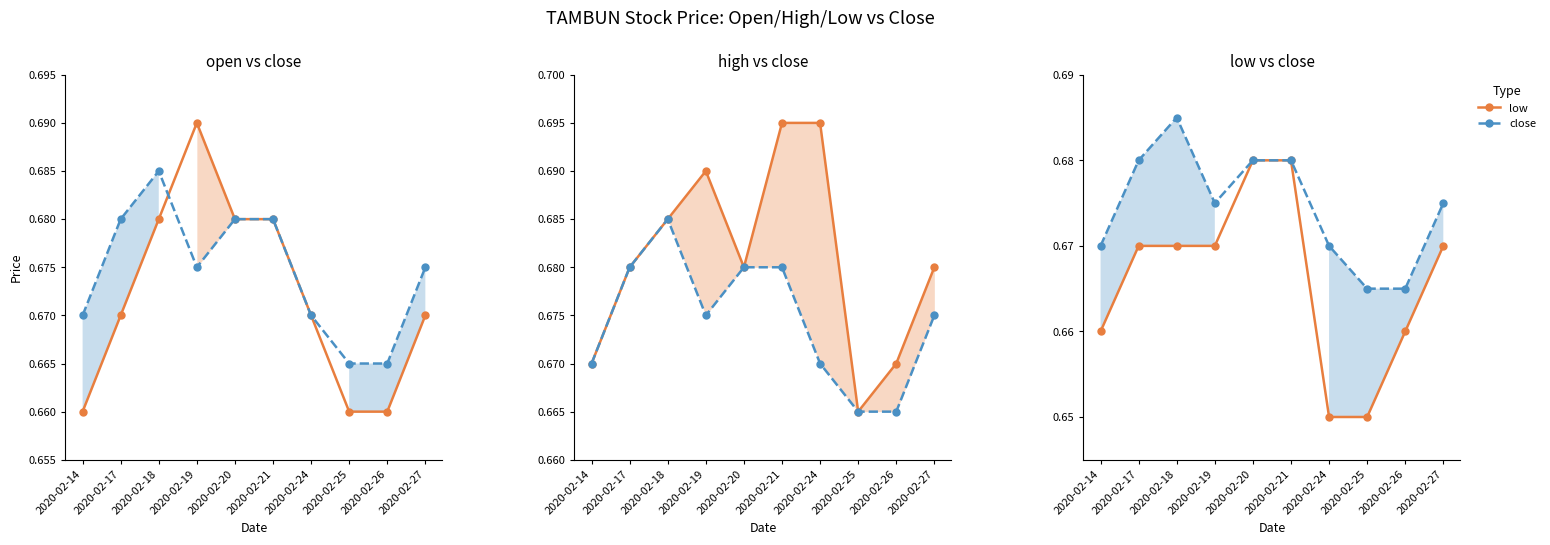

Rank the series by their maximum value, from lowest to highest.

low, close, open, high